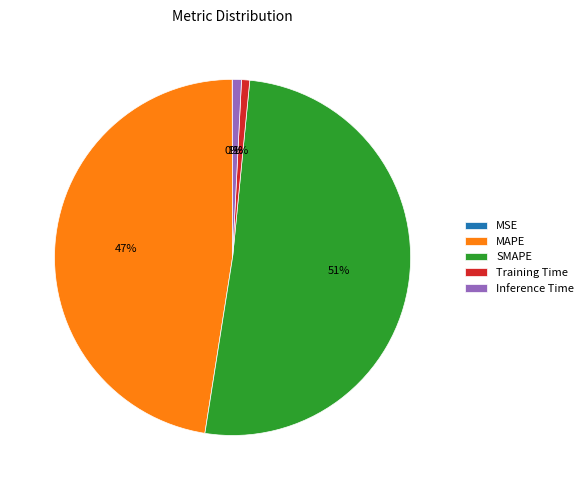

Is it true that Inference Time is 15% of the pie?

False